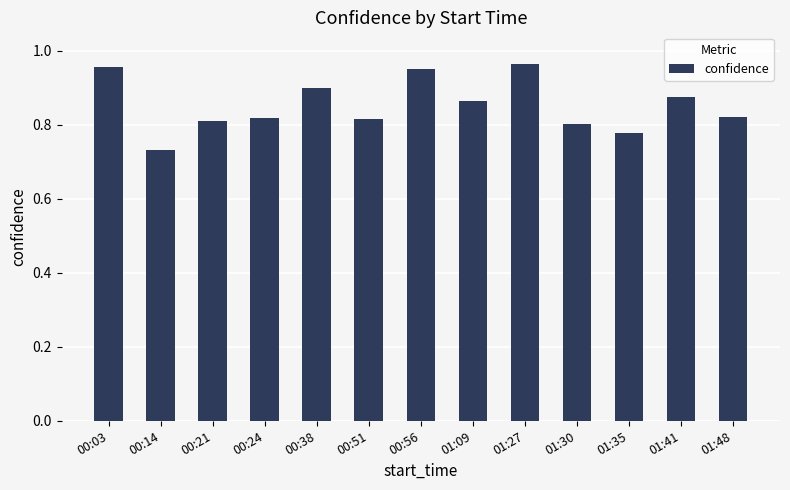

At which category does the chart reach its minimum across all series?

00:14